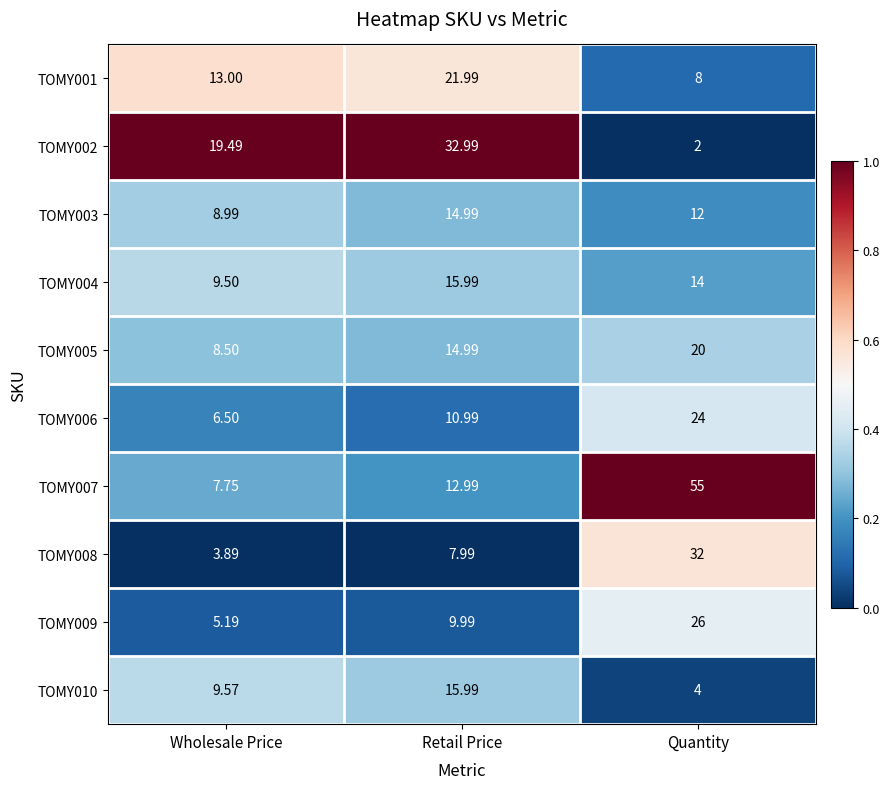

At which category is the sum across all series the highest?

Quantity